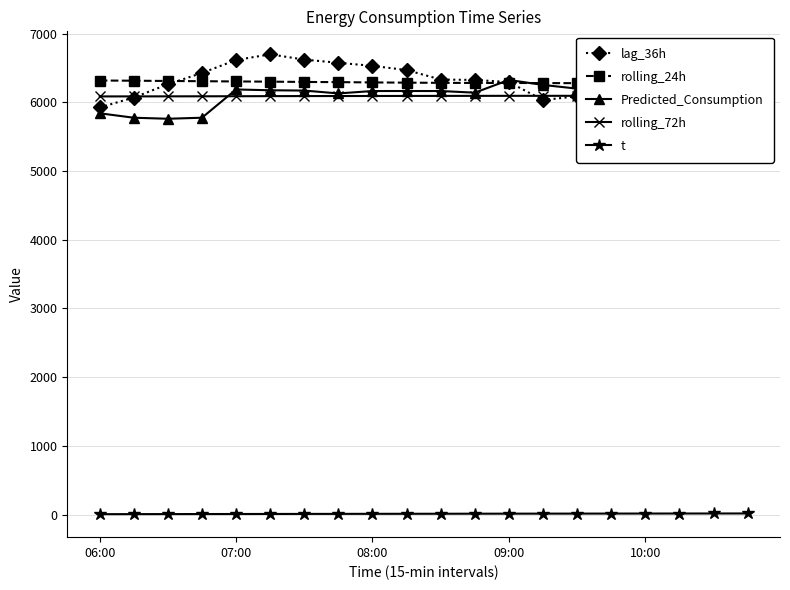

At which category is the sum across all series the highest?

5